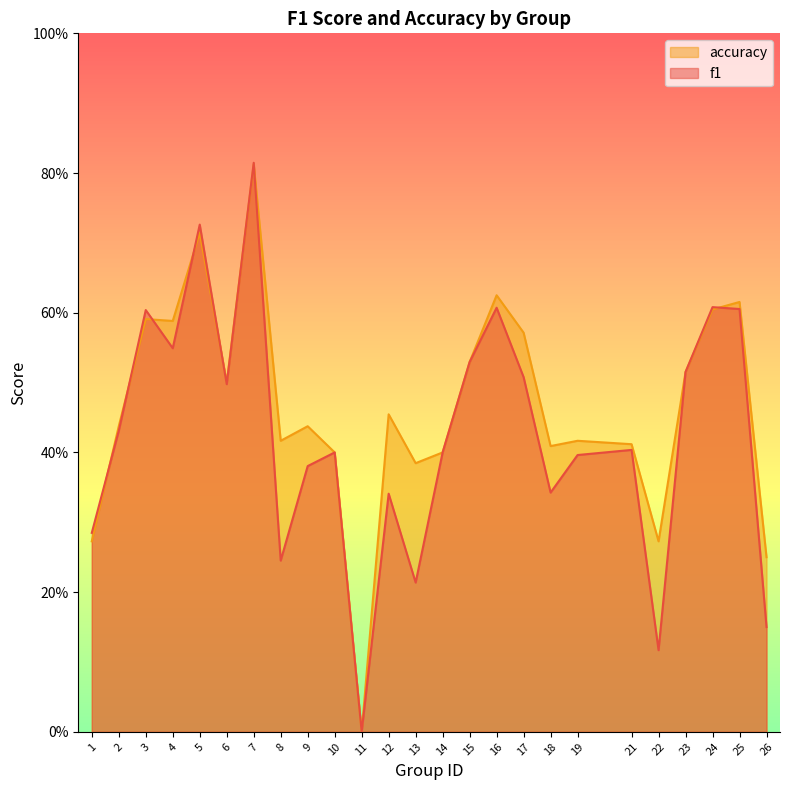

Between which two adjacent categories do accuracy and f1 first intersect?

1 and 2